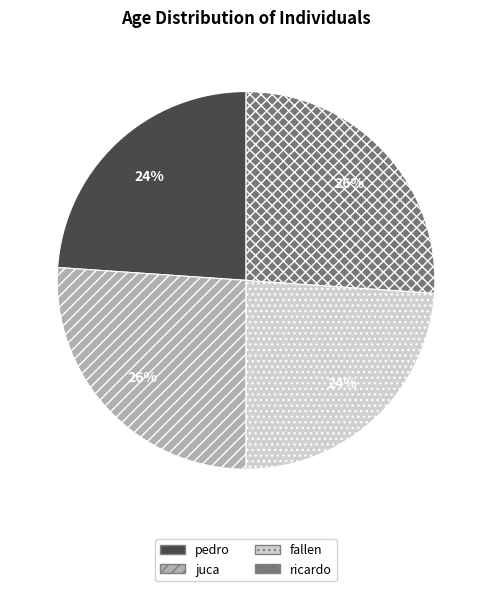

True or false: pedro accounts for 33% of the total.

False